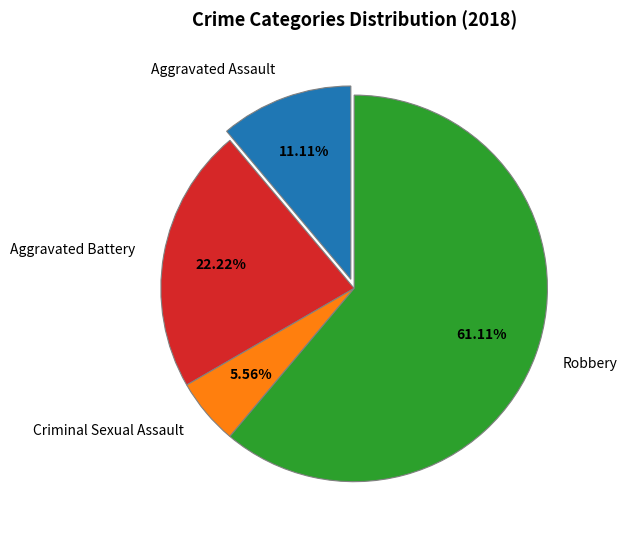

What percentage do Criminal Sexual Assault and Aggravated Battery together represent?

27.8%